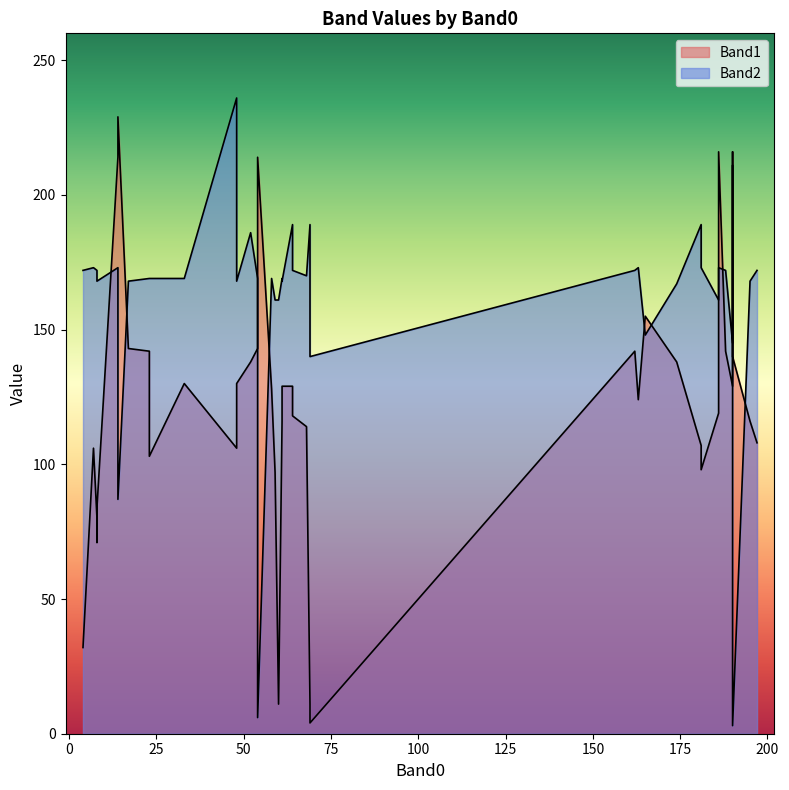

True or false: Band2 has more than 0 points higher than both neighbors.

True